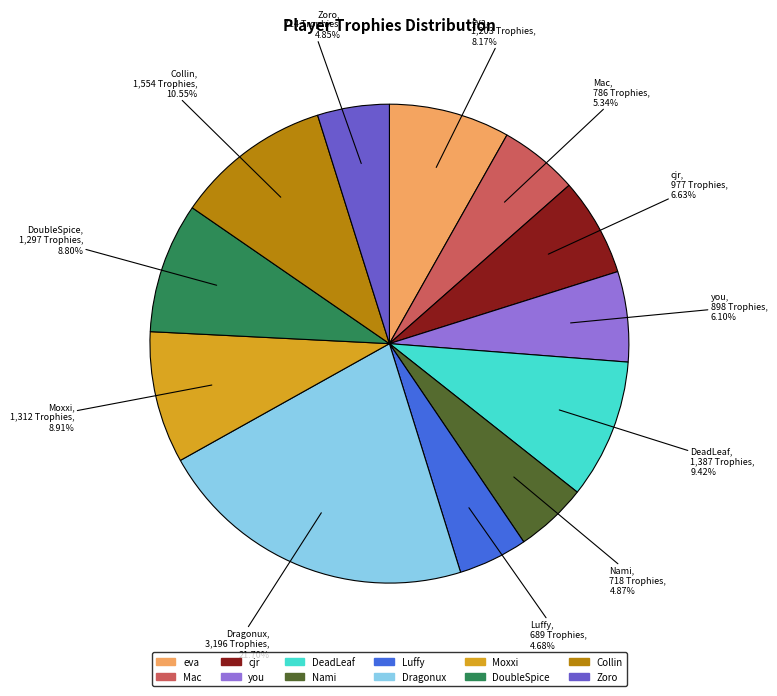

Which category has the biggest portion of the pie?

Dragonux